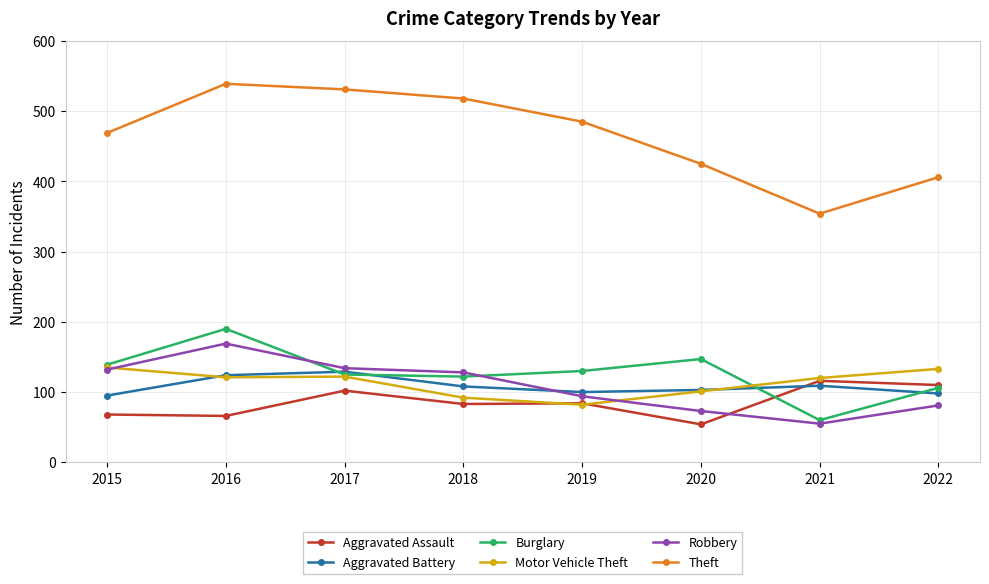

In Motor Vehicle Theft, how many points are lower than both neighbors (excluding endpoints)?

2